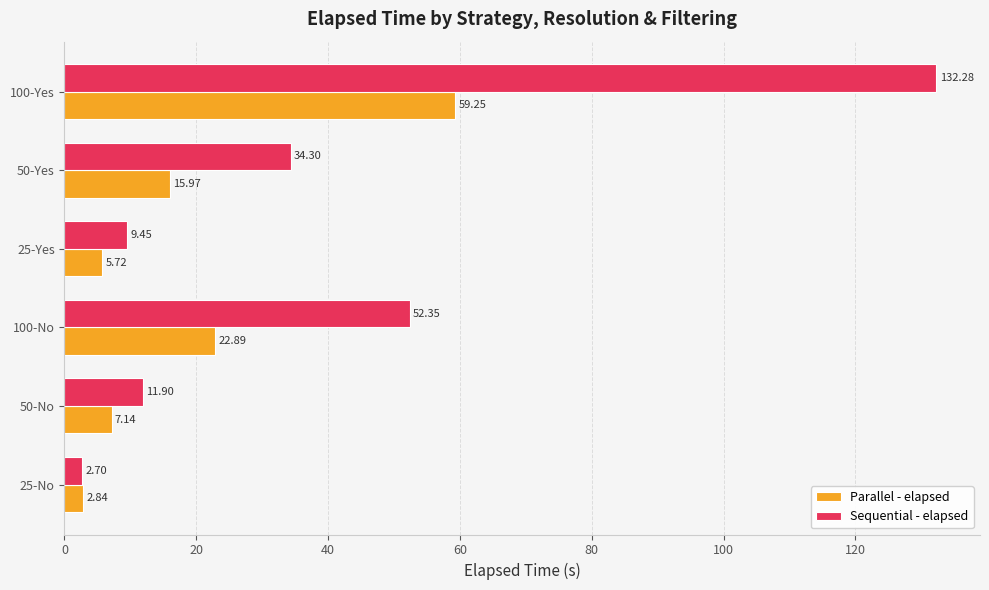

What is the sum of the Parallel - elapsed values at 100-No and 100-Yes?

82.1